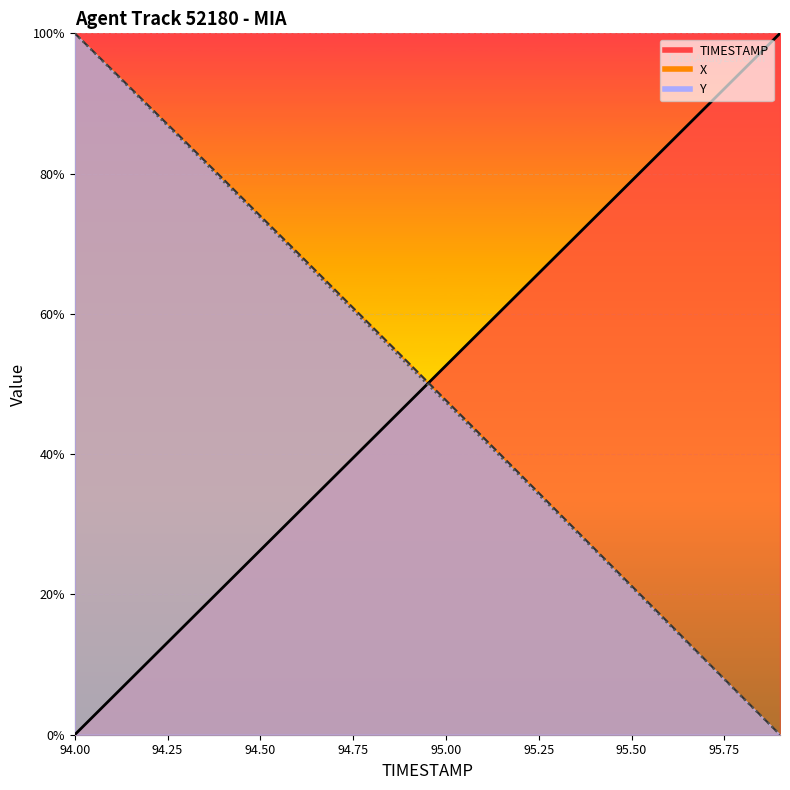

At which label does Y reach its peak?

94.0